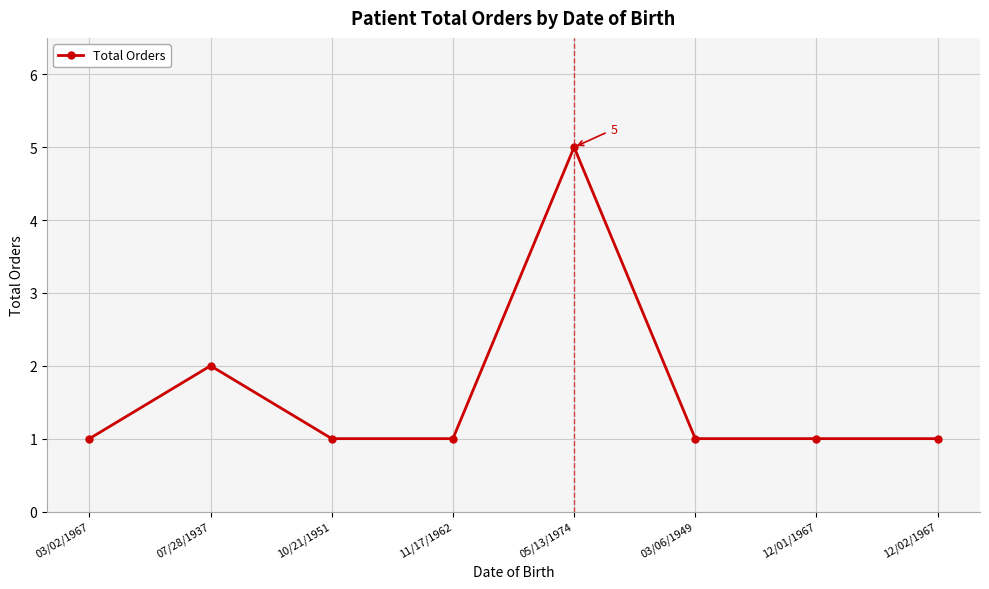

Which category has the highest value across all series?

05/13/1974